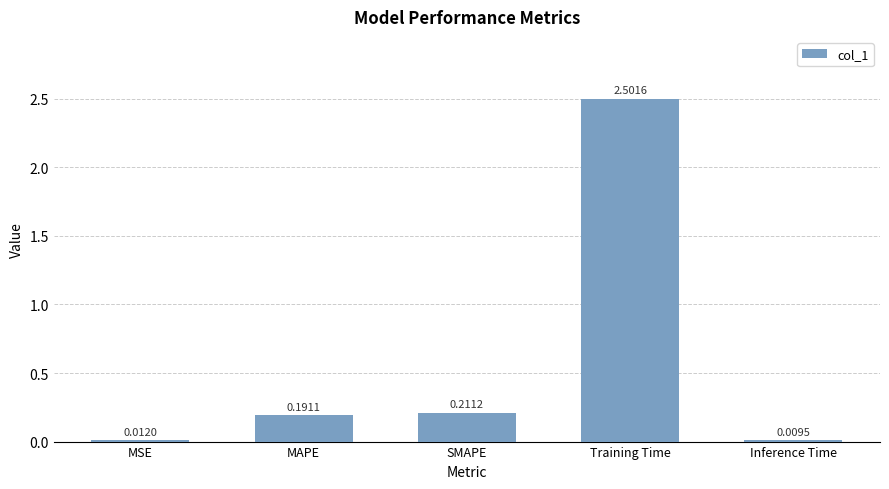

Where is the data nearest to the value 1?

SMAPE